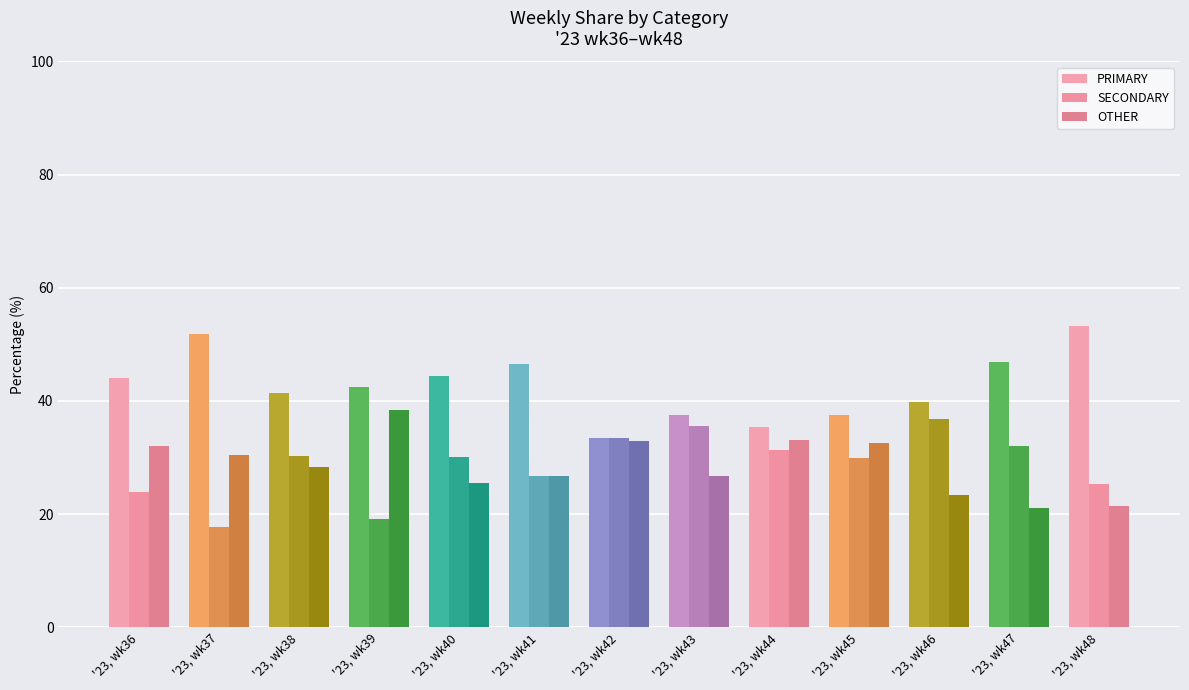

What is the highest value of the PRIMARY series?

53.2